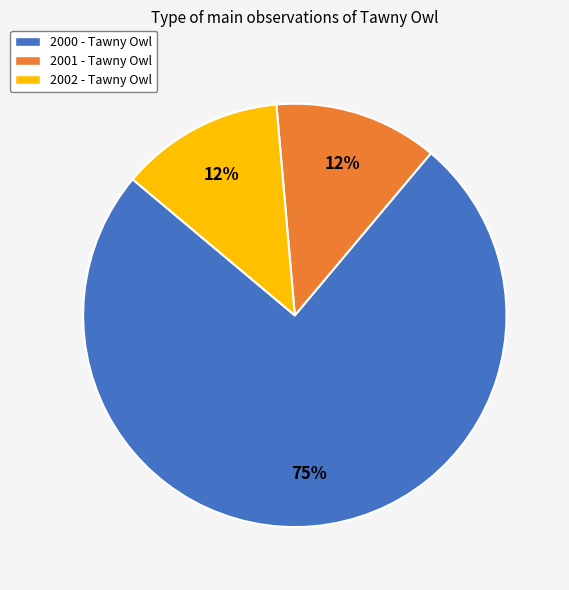

Does 2000 - Tawny Owl represent more than half of the total?

Yes